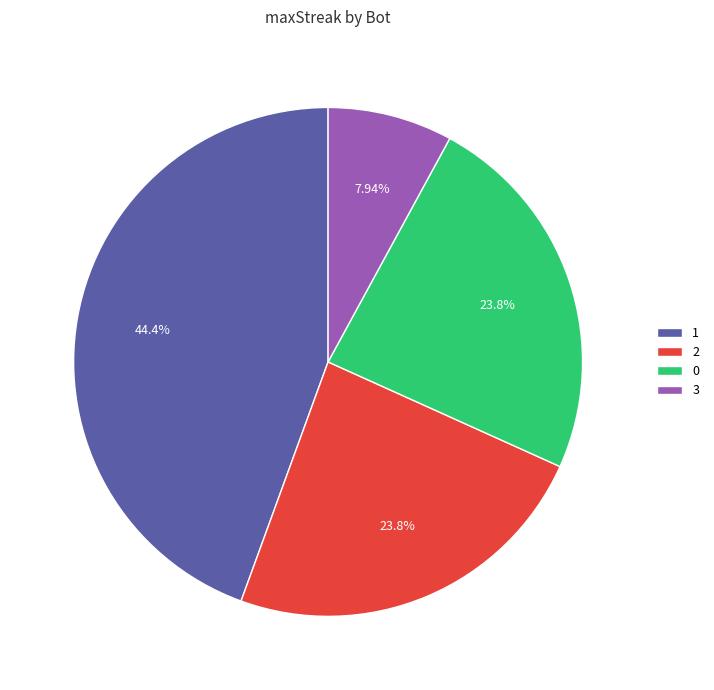

Does 3 represent more than half of the total?

No